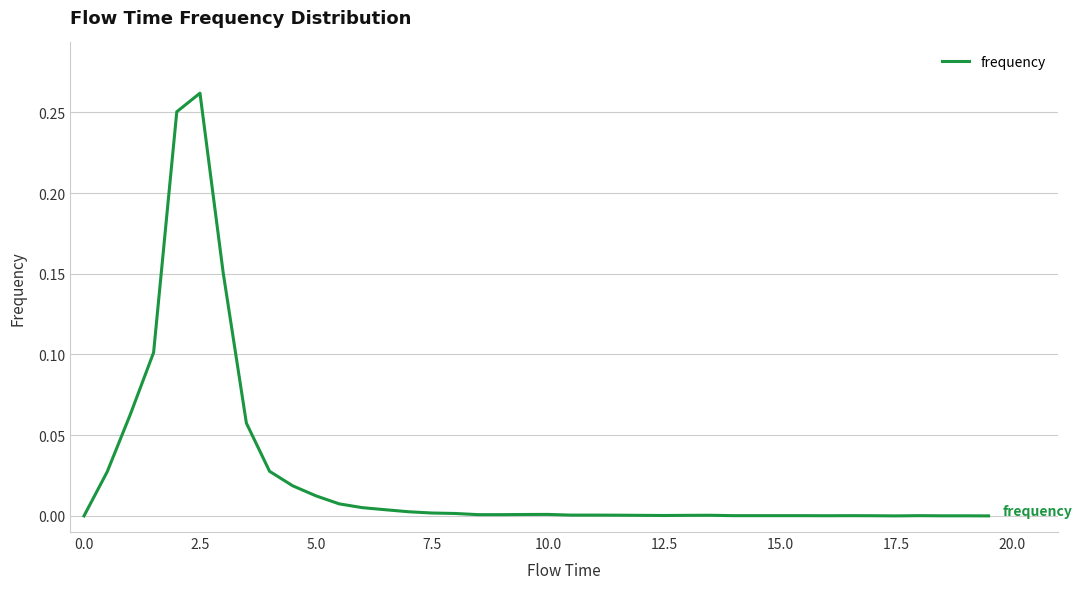

At which category does the chart reach its peak across all series?

2.5